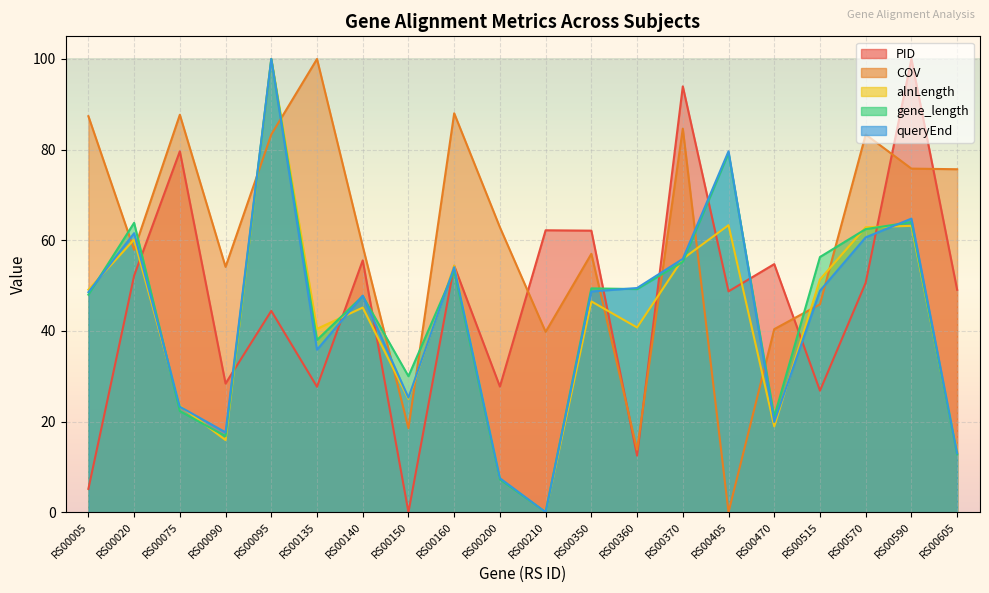

How many times do queryEnd and alnLength cross each other?

11